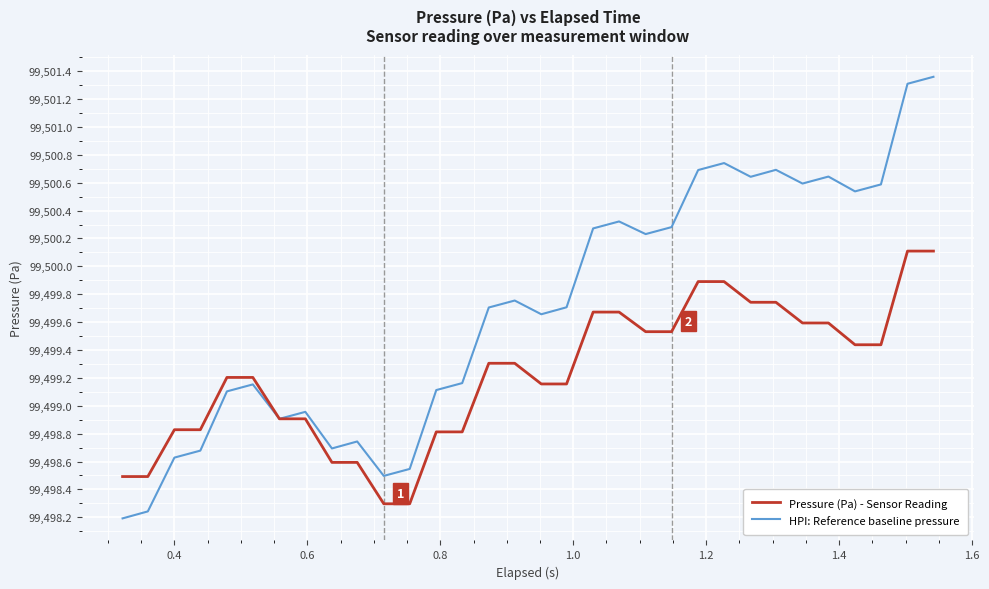

Which series has the largest total across all categories?

HPI: Reference baseline pressure